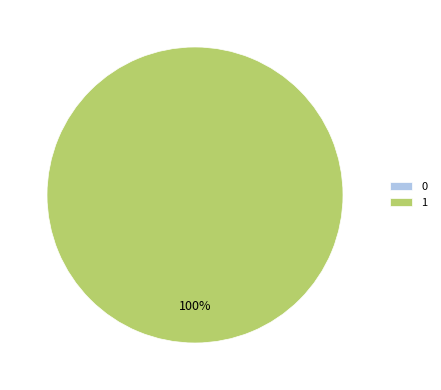

The 1 slice represents 93% of the pie. True or false?

False